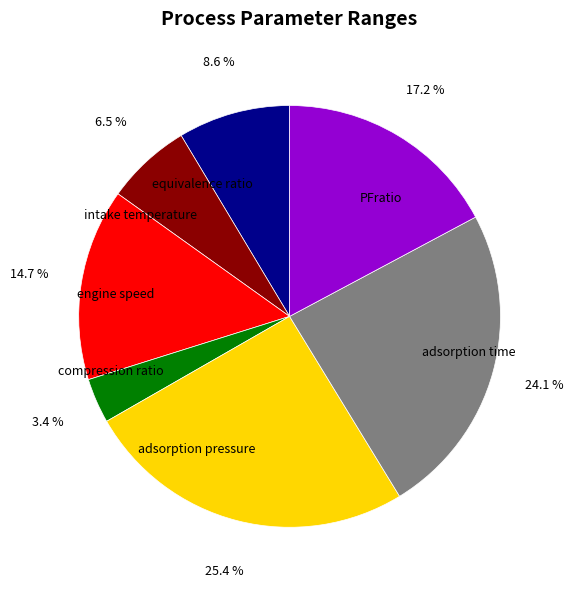

Is adsorption pressure the majority of the pie?

No